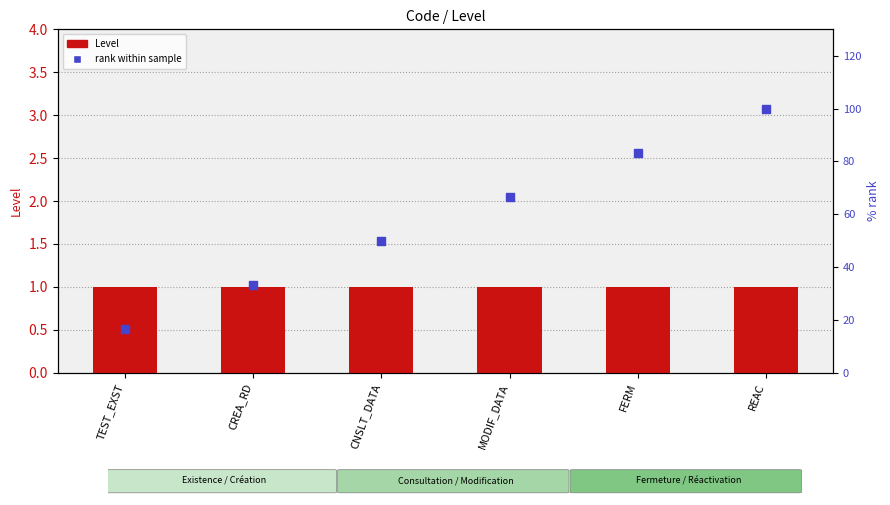

What are all the series names shown in the legend?

Level, rank within sample